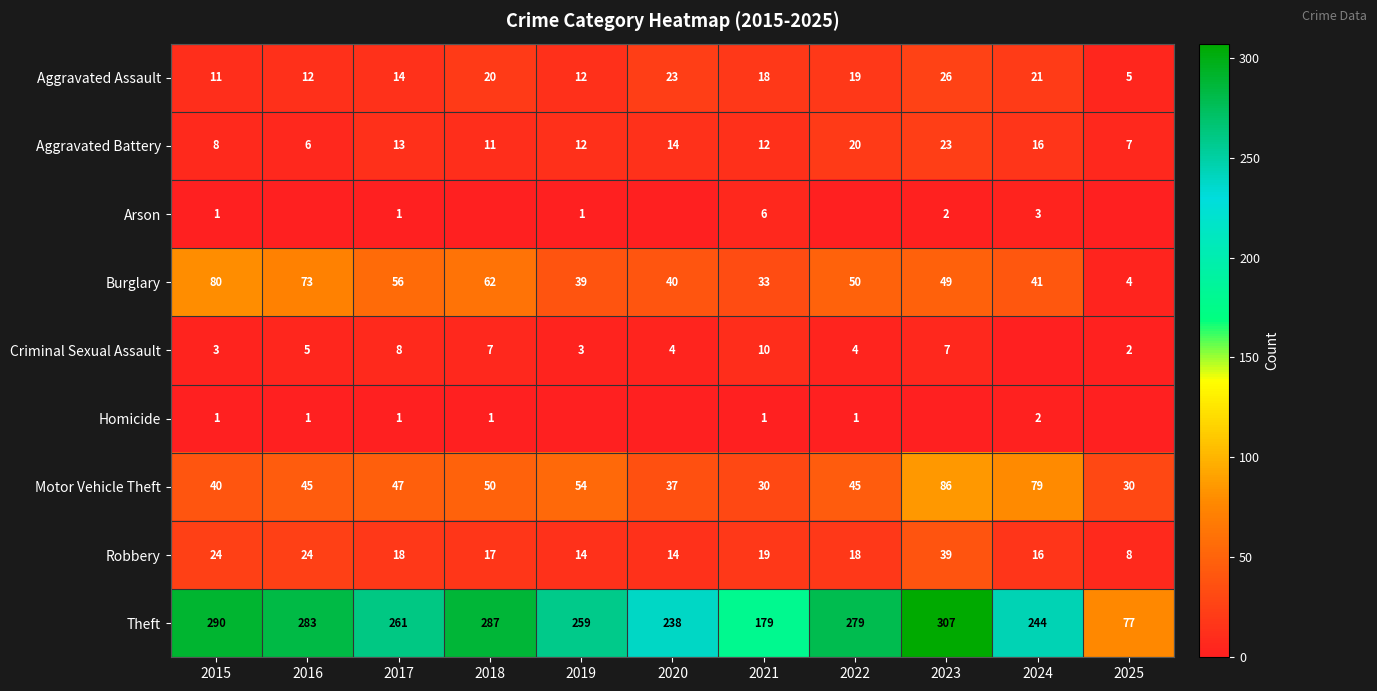

Which category has the lowest value in the Aggravated Battery series?

2016